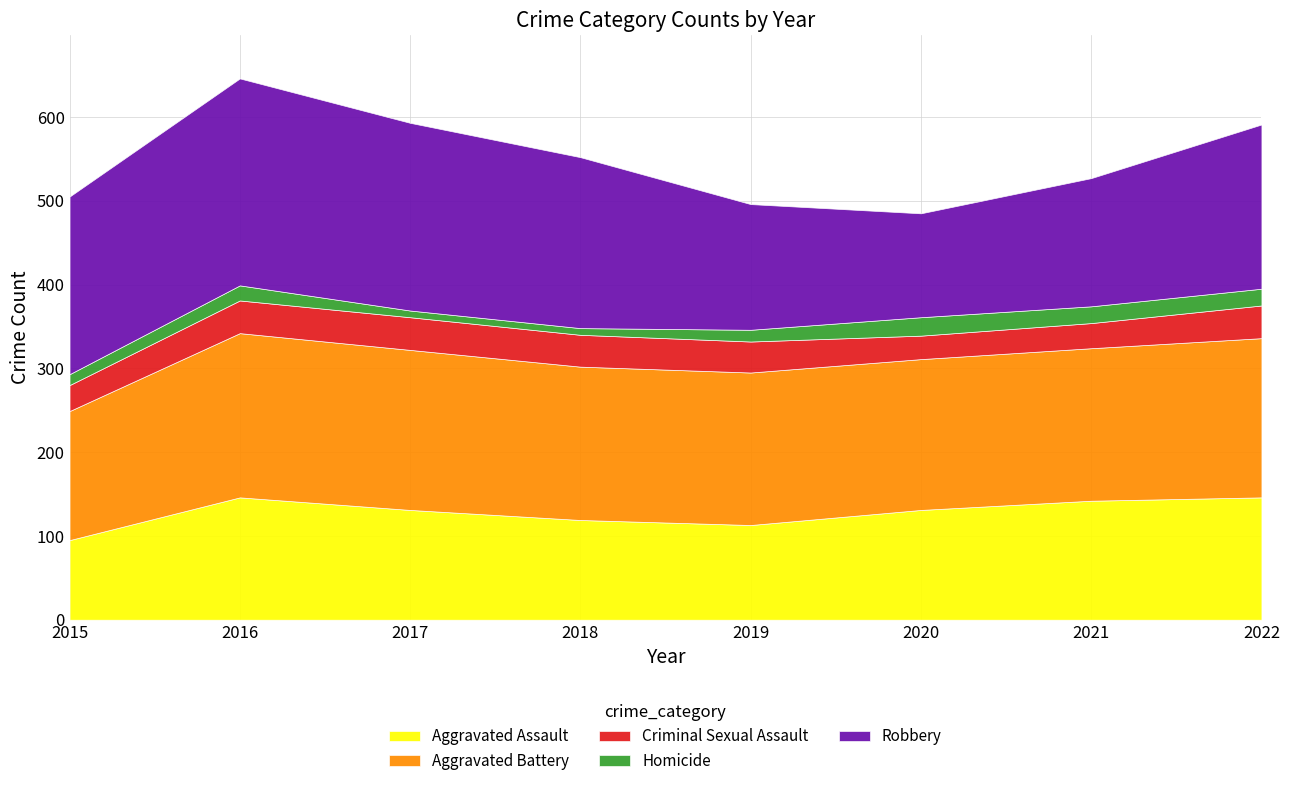

At how many categories does at least one series exceed 110?

8